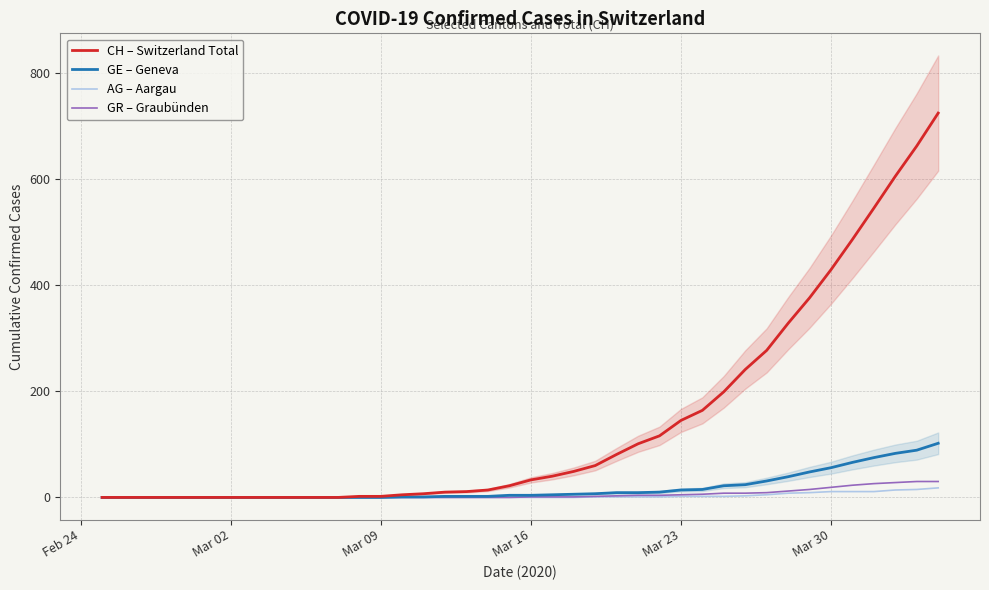

True or false: AG – Aargau has more than 2 points higher than both neighbors.

False